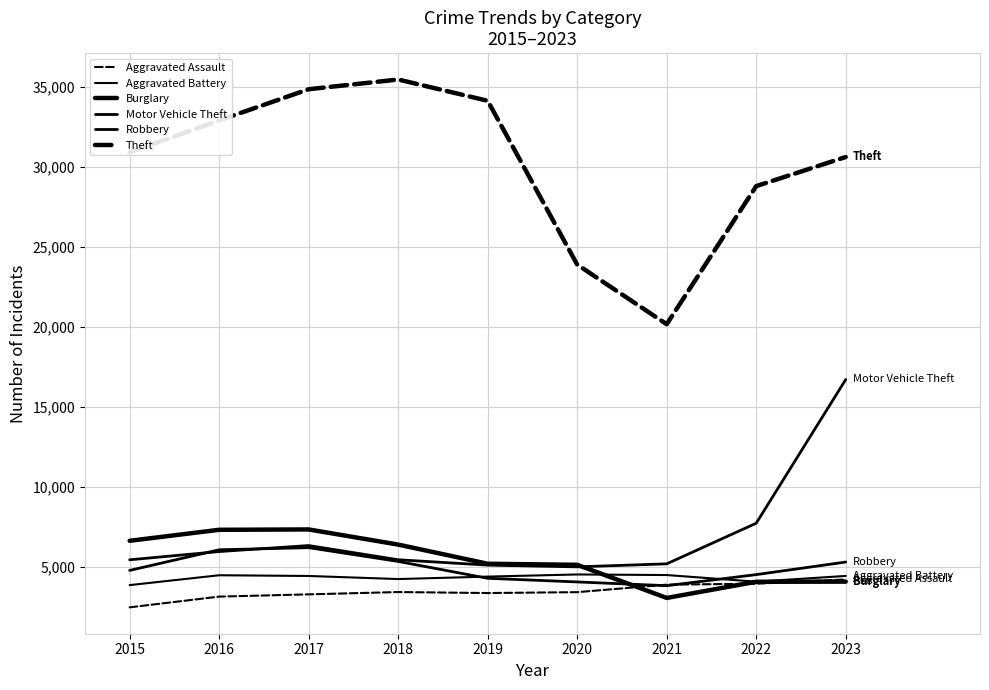

Which category has the lowest value in the Burglary series?

2021